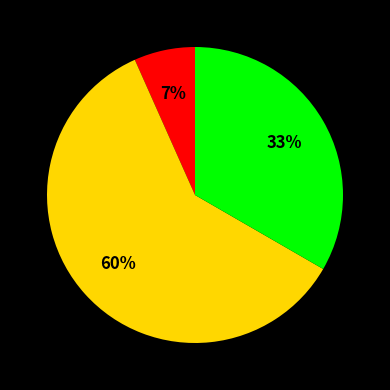

Is there any slice that represents more than half of the pie?

Yes